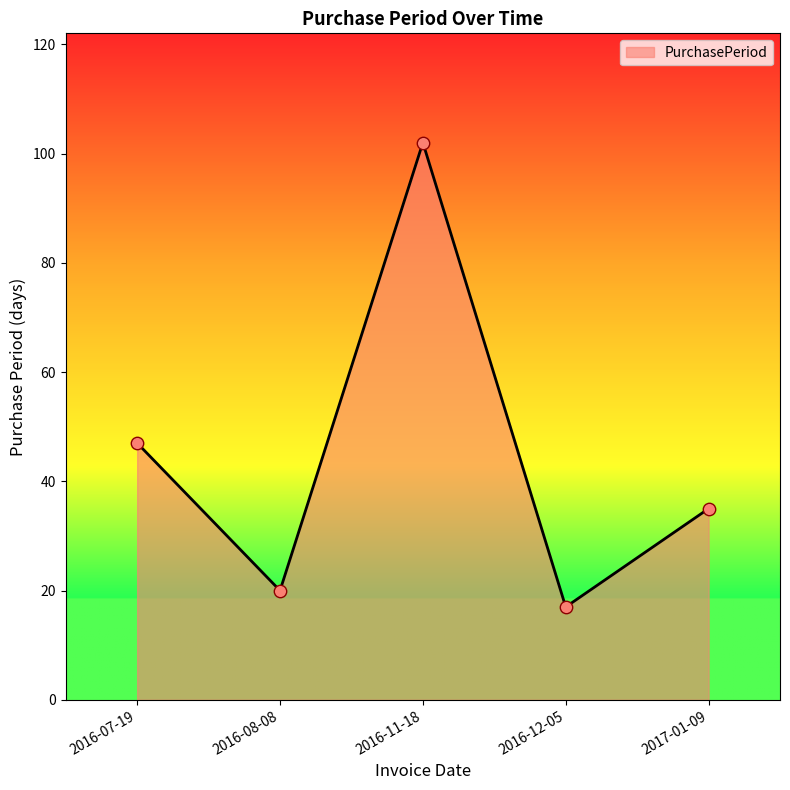

Approximately how many times larger is the value at 2016-07-19 compared to 2016-11-18?

0.5